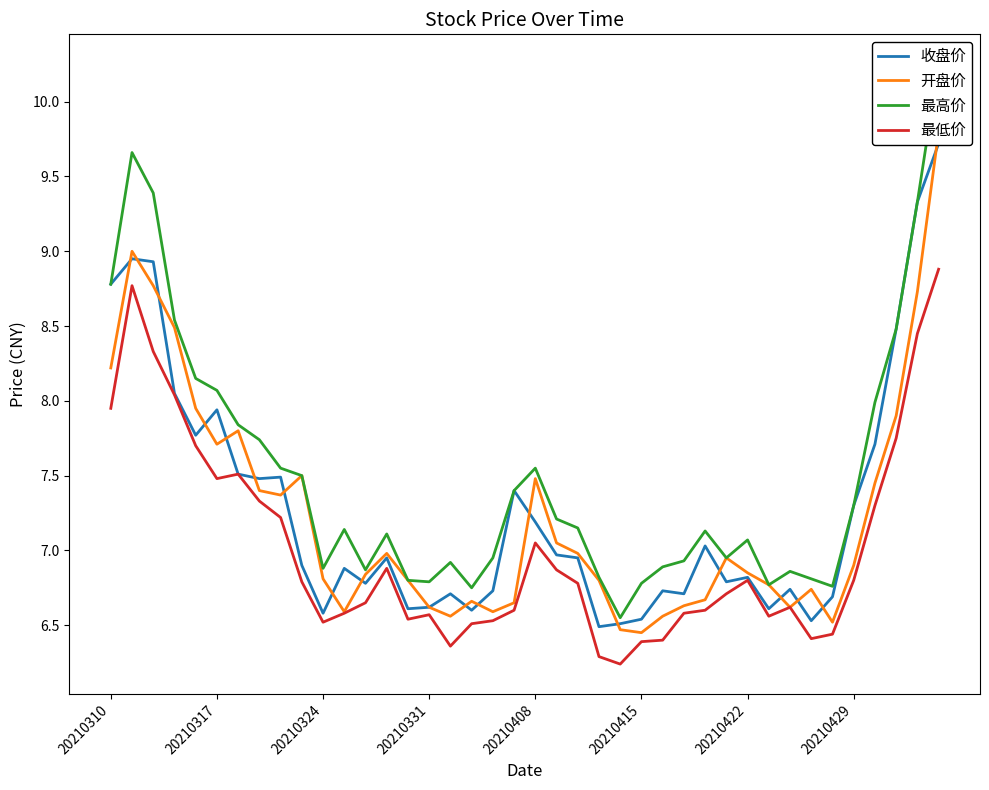

Is it true that 最低价 equals 10.7 at 20210408?

False